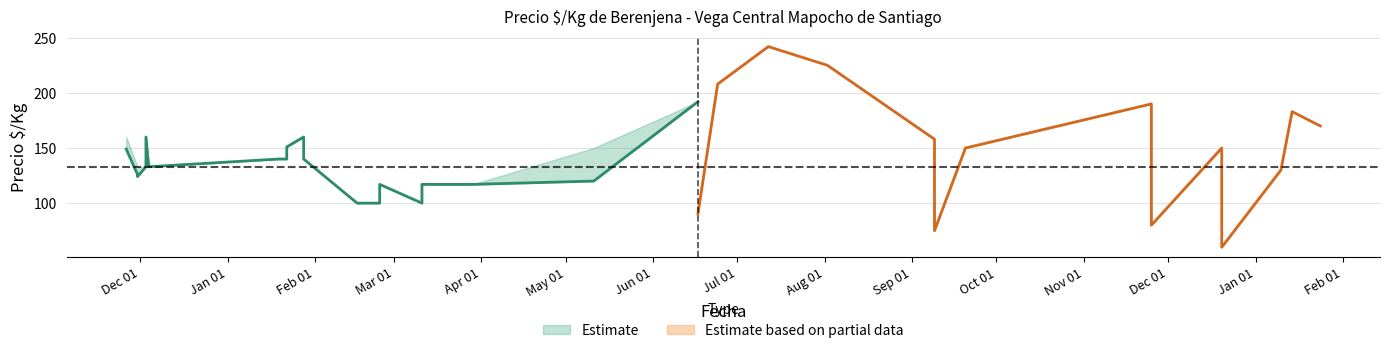

How many lines are shown in the chart?

3